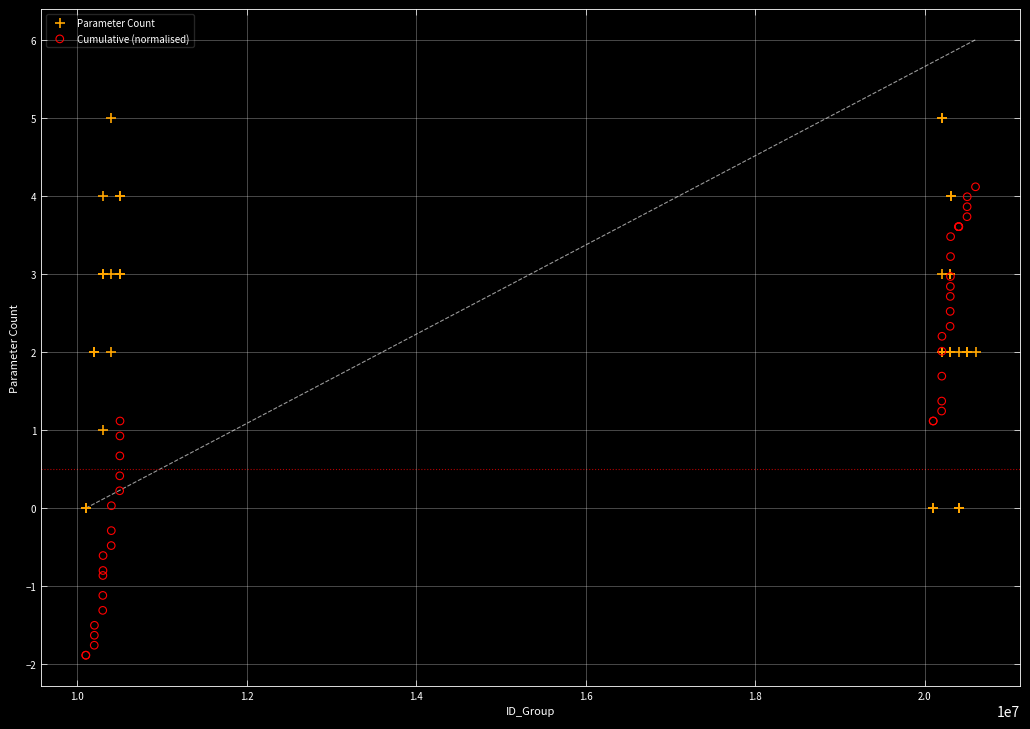

What is the X range (max minus min) for the scatter plot?

10500000.0